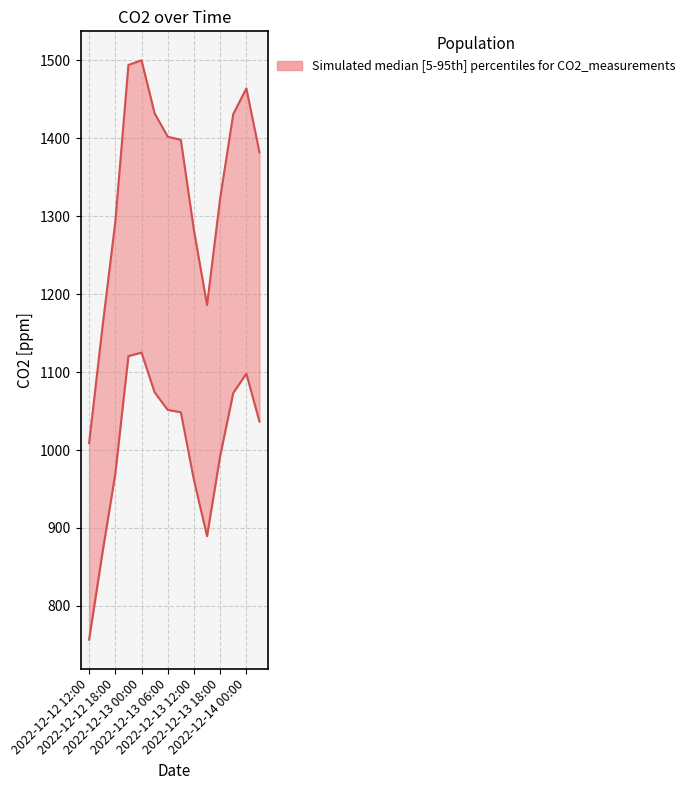

At how many categories does at least one series exceed 1186?

11